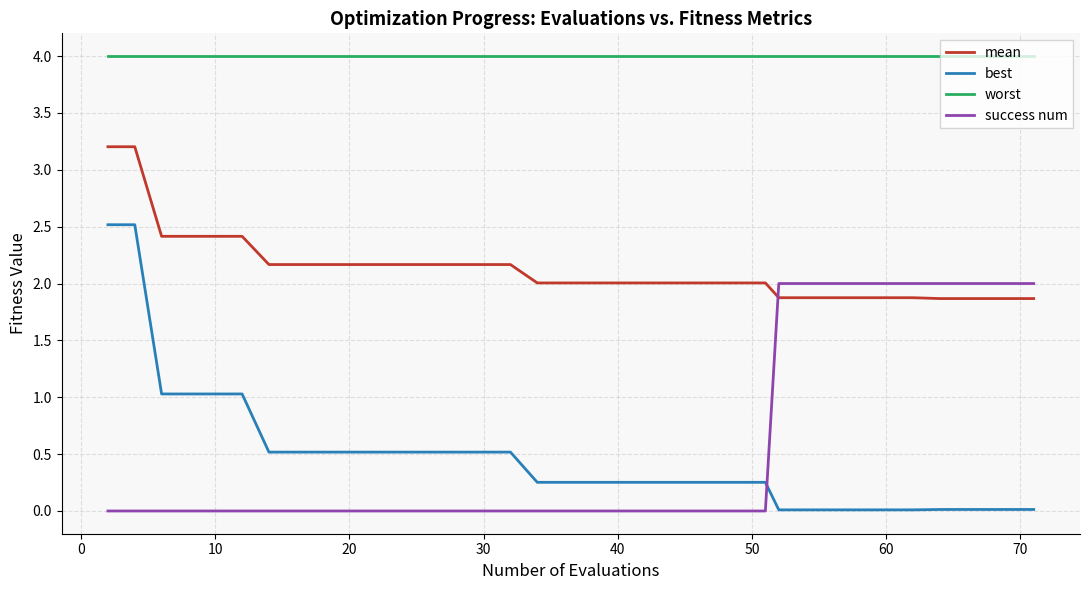

Rank the series by their maximum value, from lowest to highest.

success num, best, mean, worst